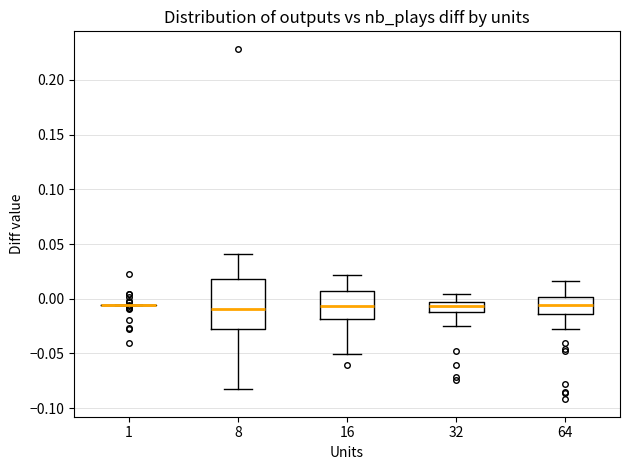

Which box is the tallest, from its lower edge to its upper edge?

8